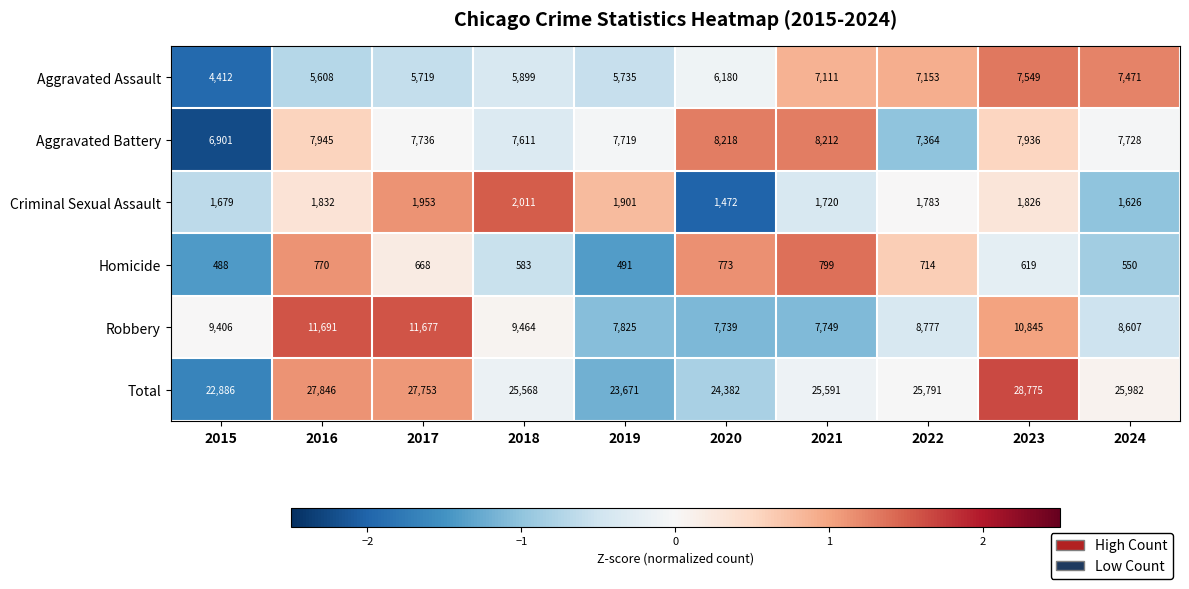

What is the minimum value shown in the chart?

488